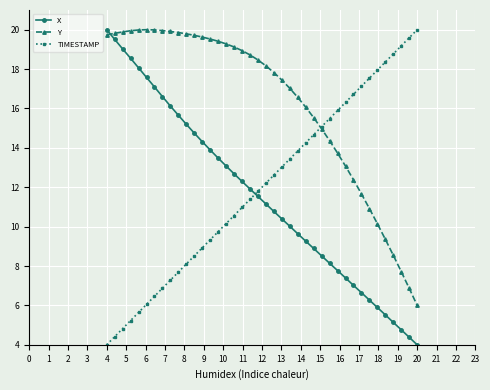

Which series has the largest total across all categories?

Y